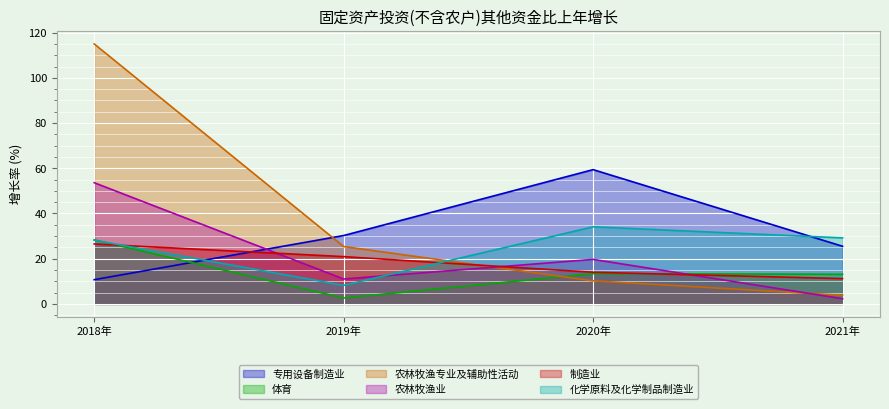

At how many categories does at least one series exceed 63?

1